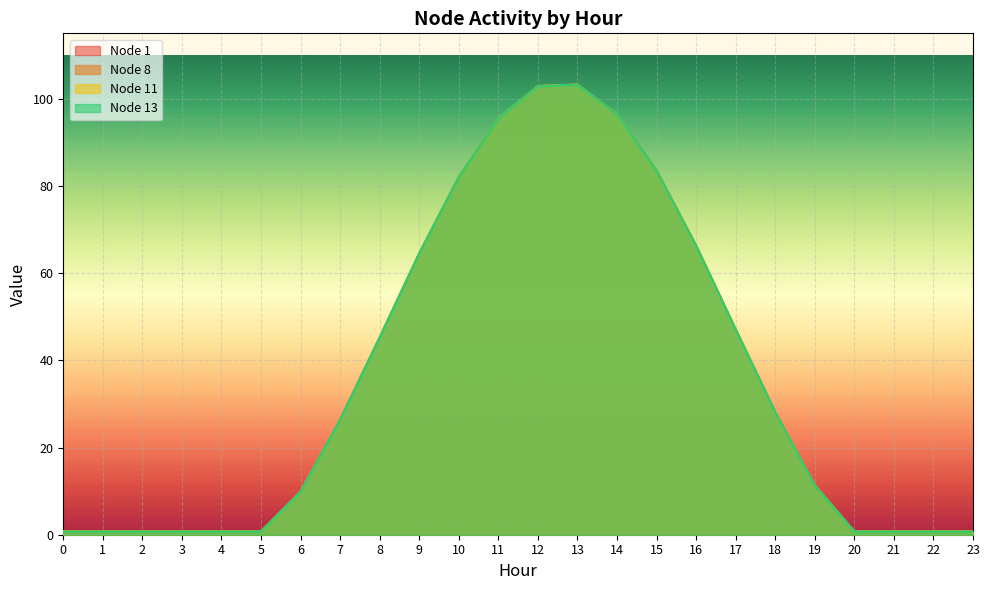

Reading right to left, what are all the values shown in this chart?

Node 1: 23=0.7	22=0.7	21=0.7	20=0.7	19=11.3	18=28.1	17=47.1	16=66.3	15=83.5	14=96.5	13=103.2	12=102.9	11=95.5	10=82.1	9=64.5	8=45.3	7=26.4	6=9.9	5=0.7	4=0.7	3=0.7	2=0.7	1=0.7	0=0.7
Node 8: 23=0.7	22=0.7	21=0.7	20=0.7	19=11.3	18=28.1	17=47.1	16=66.3	15=83.5	14=96.5	13=103.2	12=102.9	11=95.5	10=82.1	9=64.5	8=45.3	7=26.4	6=9.9	5=0.7	4=0.7	3=0.7	2=0.7	1=0.7	0=0.7
Node 11: 23=0.7	22=0.7	21=0.7	20=0.7	19=11.3	18=28.1	17=47.1	16=66.3	15=83.5	14=96.5	13=103.2	12=102.9	11=95.5	10=82.1	9=64.5	8=45.3	7=26.4	6=9.9	5=0.7	4=0.7	3=0.7	2=0.7	1=0.7	0=0.7
Node 13: 23=0.7	22=0.7	21=0.7	20=0.7	19=11.3	18=28.1	17=47.1	16=66.3	15=83.5	14=96.5	13=103.2	12=102.9	11=95.5	10=82.1	9=64.5	8=45.3	7=26.4	6=9.9	5=0.7	4=0.7	3=0.7	2=0.7	1=0.7	0=0.7